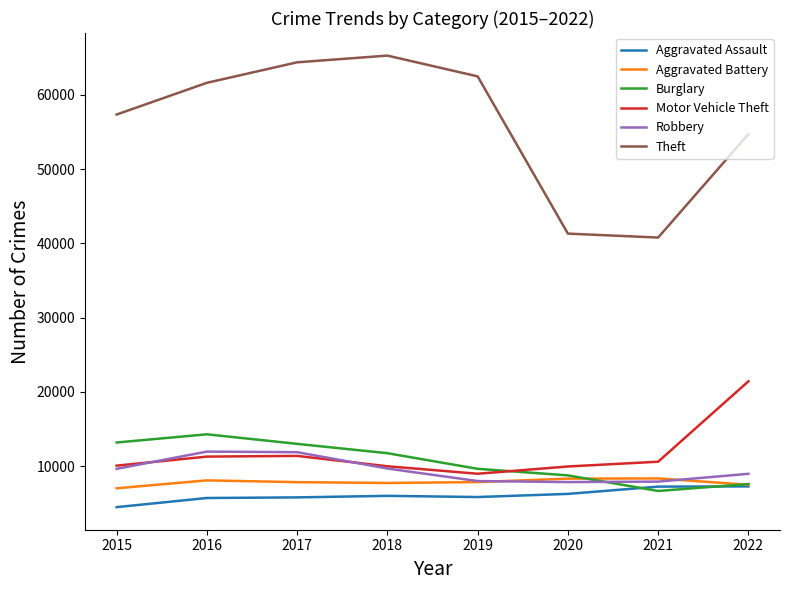

What is the highest value of the Theft series?

65285